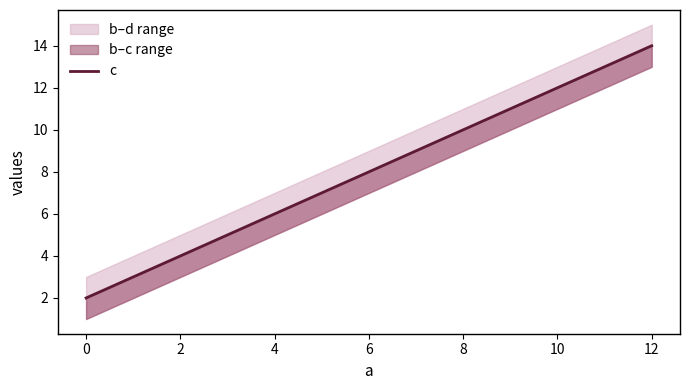

Between 4 and 8, which is larger?

8